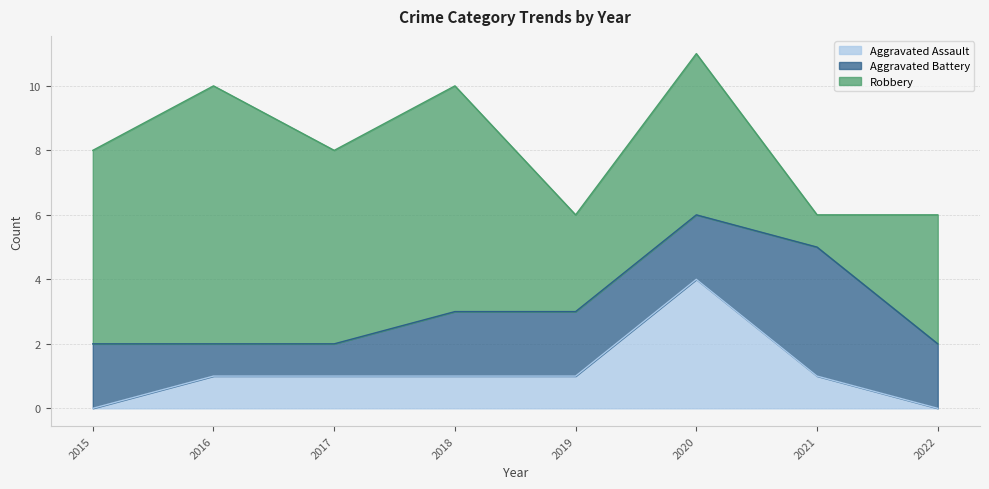

What is the total value across all series at 2017?

8